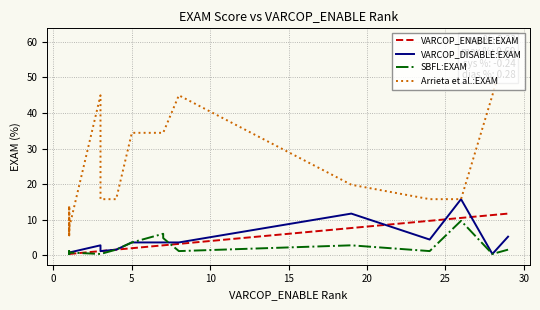

Which series has the largest range (max minus min)?

Arrieta et al.:EXAM